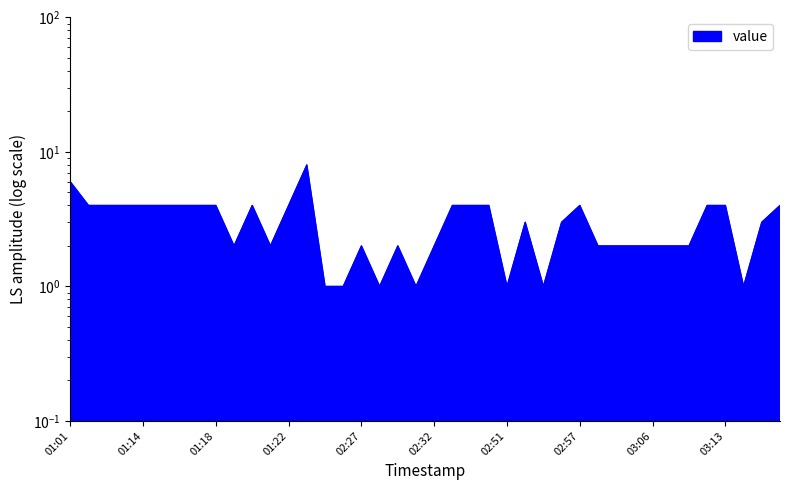

Is it true that the value at 03:16 is 5?

False